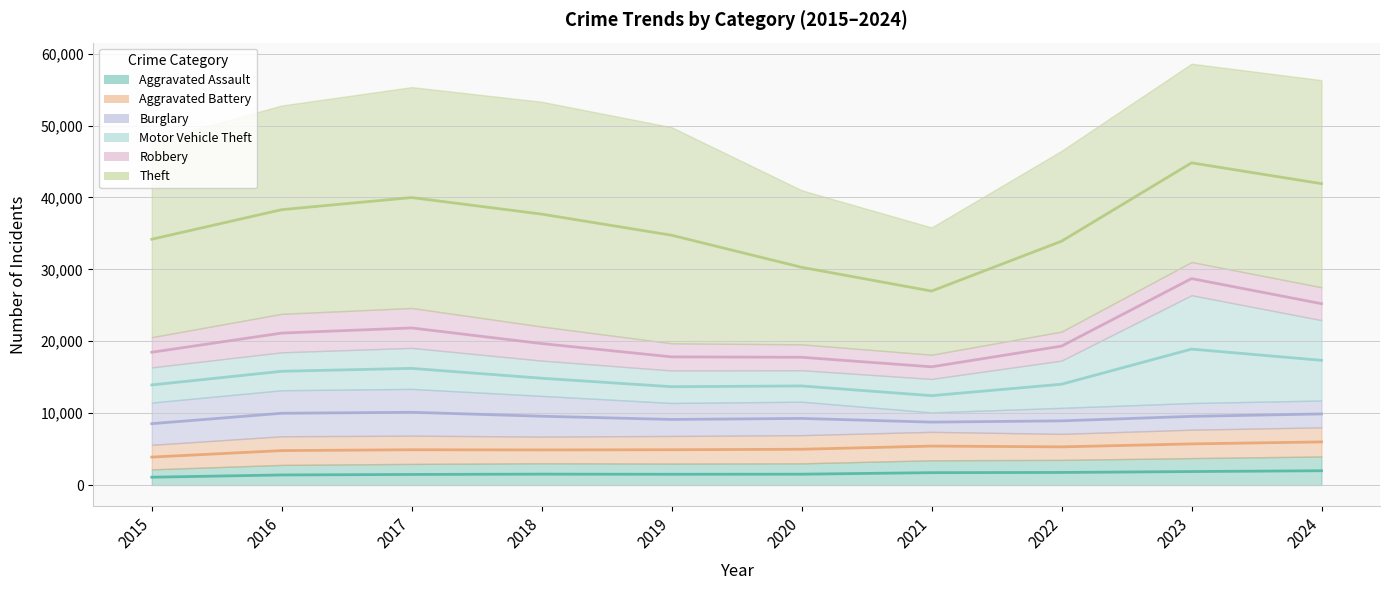

At which category does Motor Vehicle Theft reach its first local valley?

2020